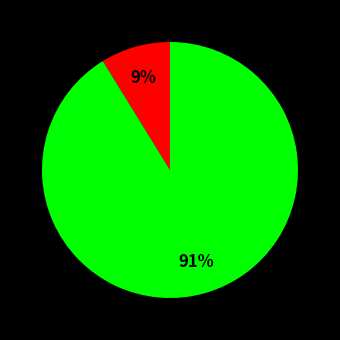

Count the number of slices in the pie.

2